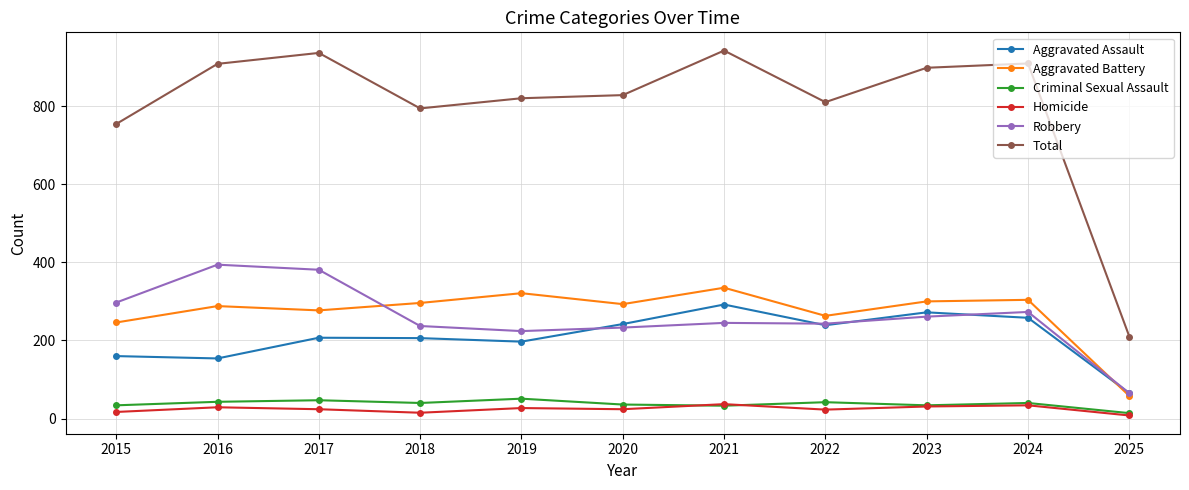

Which series has the largest total across all categories?

Total